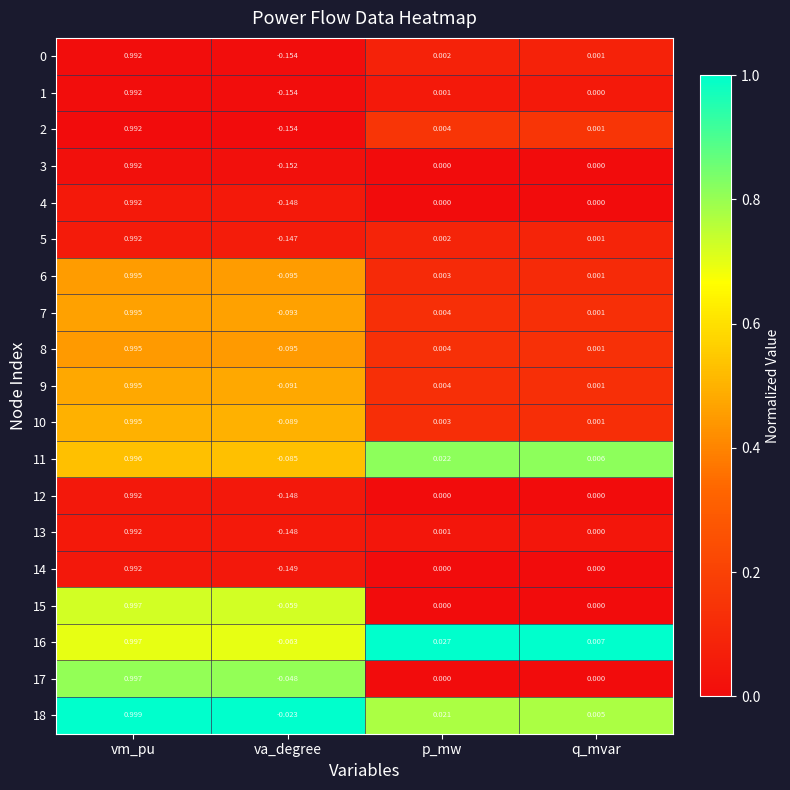

Which series has the largest total across all categories?

18